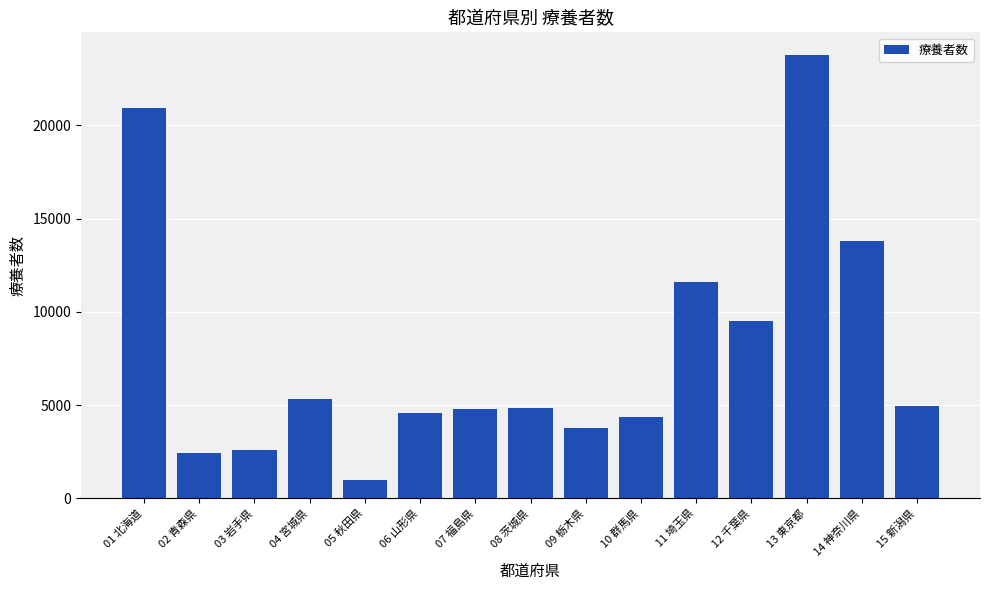

True or false: the data shows 31825 at 01 北海道.

False